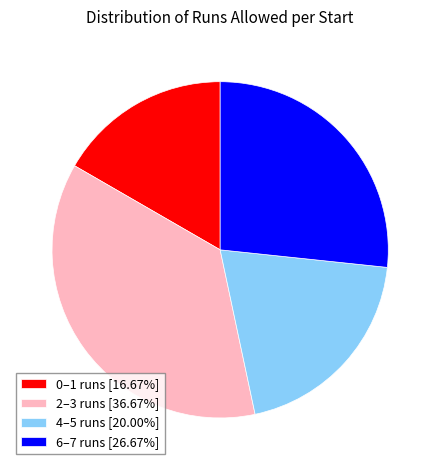

Do 0–1 runs [16.67%] and 2–3 runs [36.67%] together represent more than half of the pie?

Yes